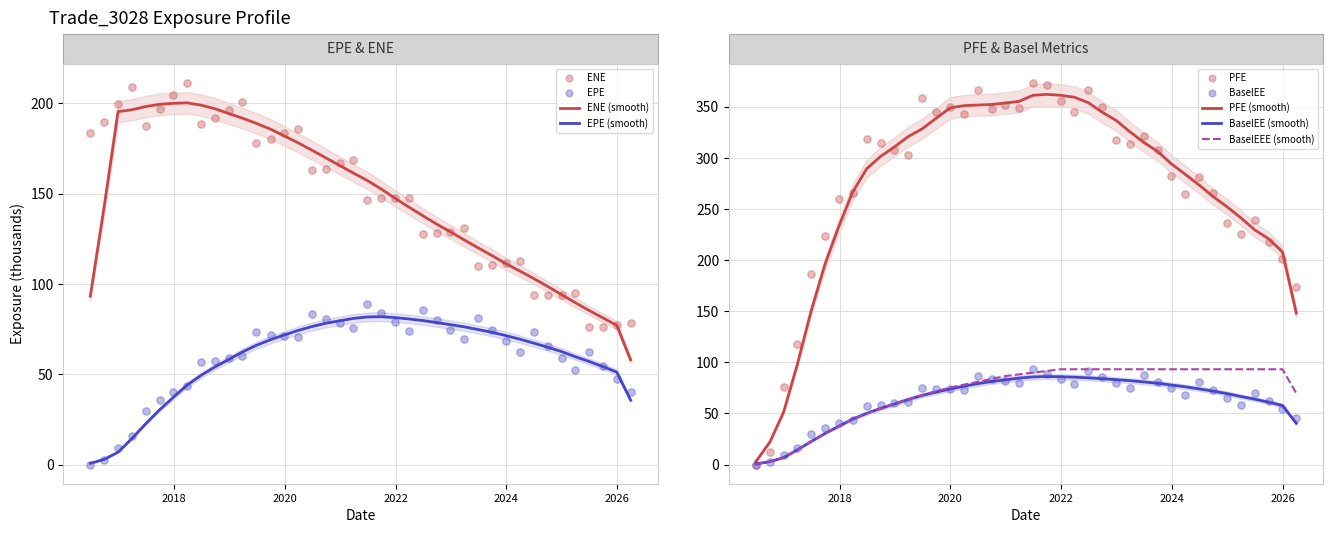

Which series has the largest Y range (max minus min)?

PFE